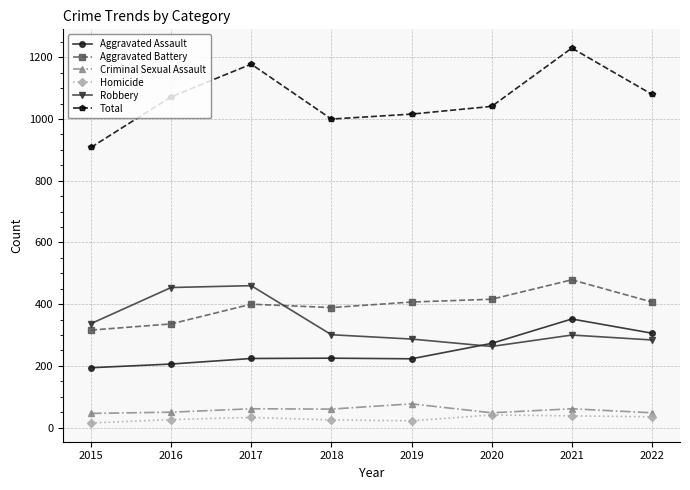

Between which two adjacent categories do Aggravated Battery and Robbery first intersect?

2017 and 2018